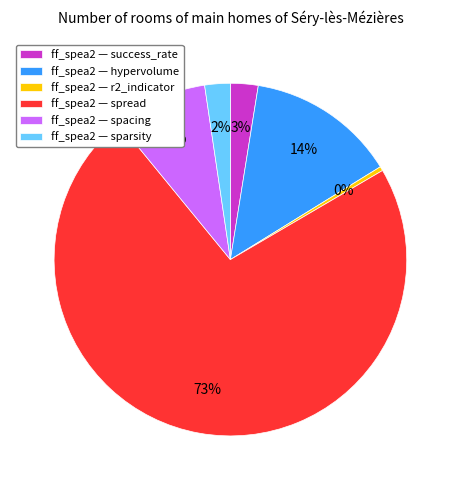

Which has a higher value, ff_spea2 — success_rate or ff_spea2 — hypervolume?

ff_spea2 — hypervolume